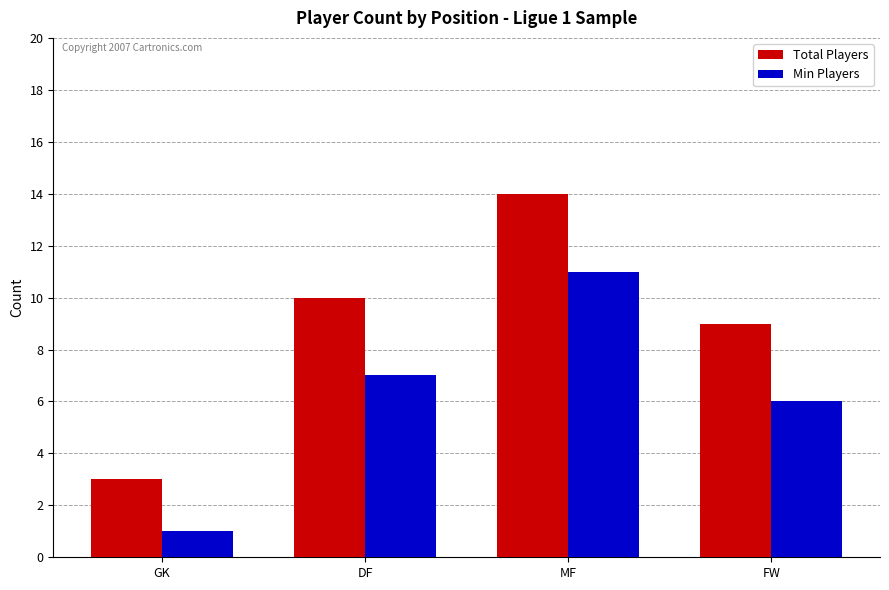

Which series has the largest range (max minus min)?

Total Players